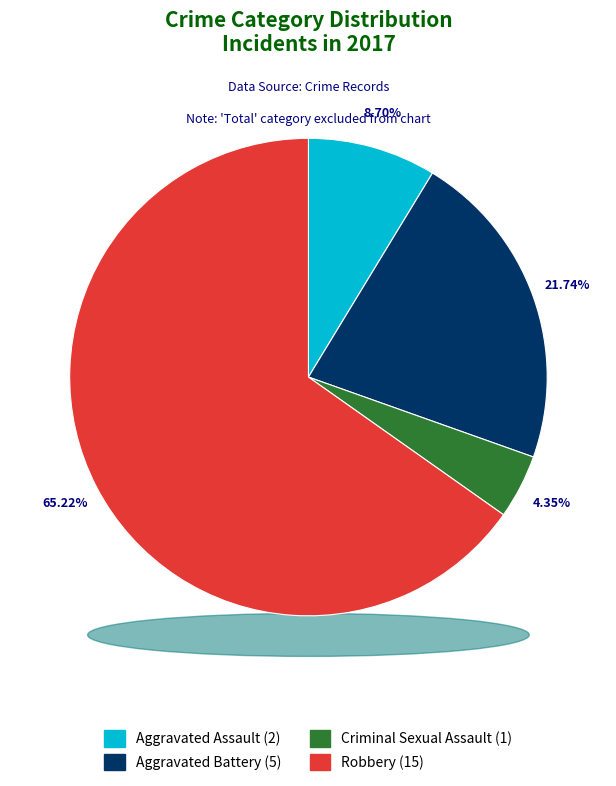

How much of the chart is everything except Robbery?

34.8%